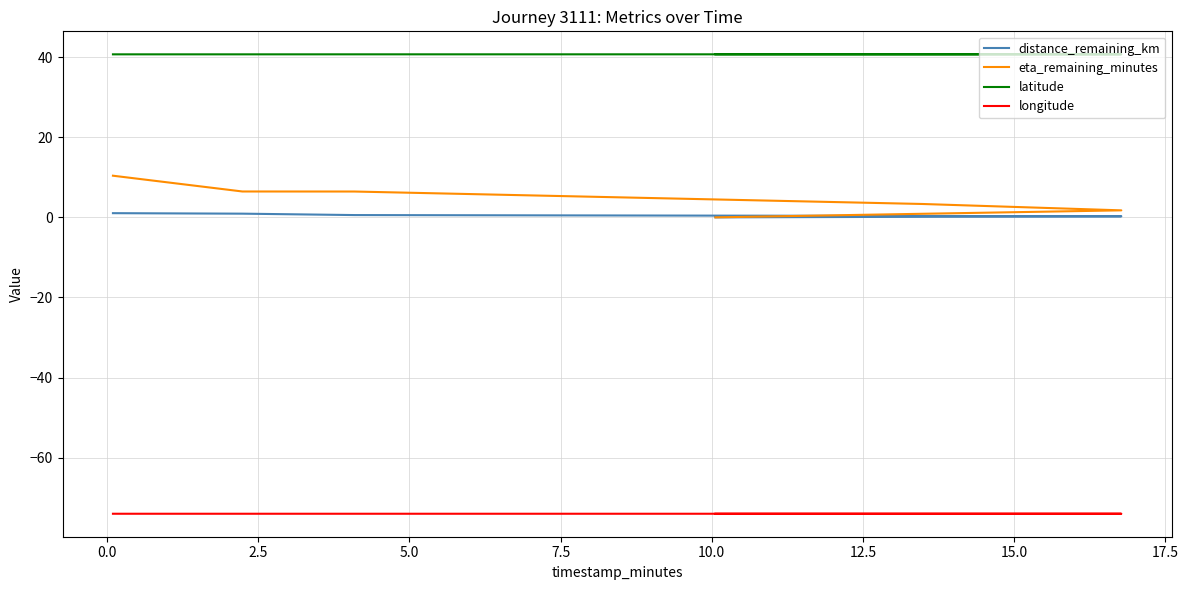

What is the maximum value shown in the chart?

40.7